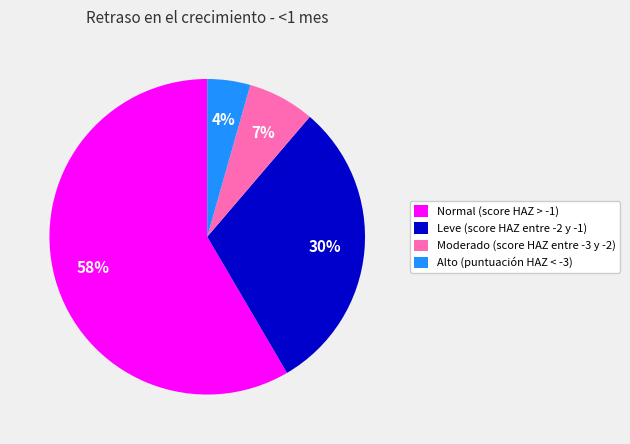

To the nearest percent, what is the average slice percentage?

25%